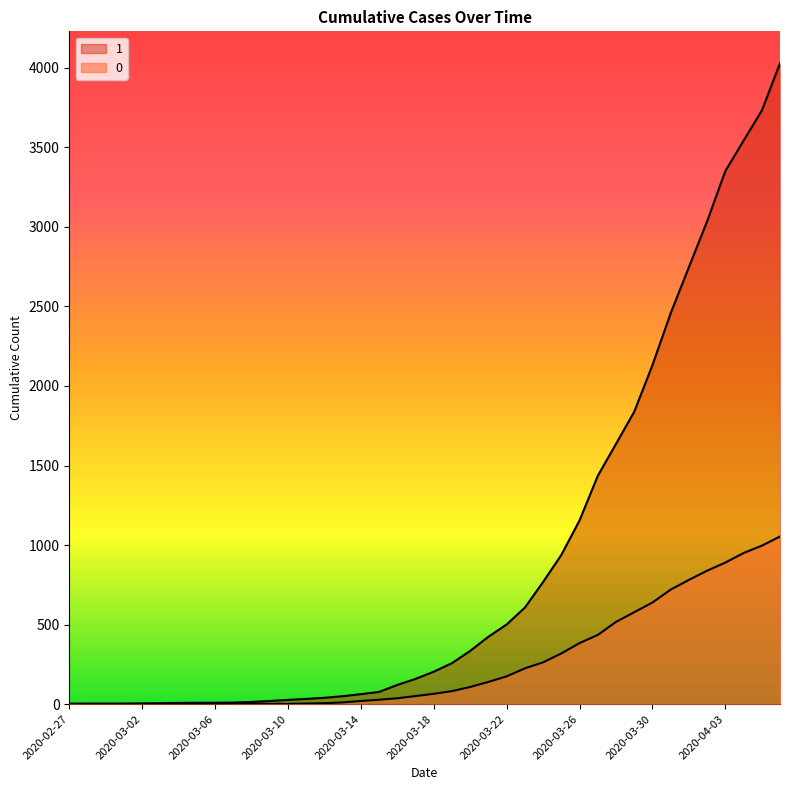

Which has a higher value, 2020-03-02 or 2020-04-05?

2020-04-05